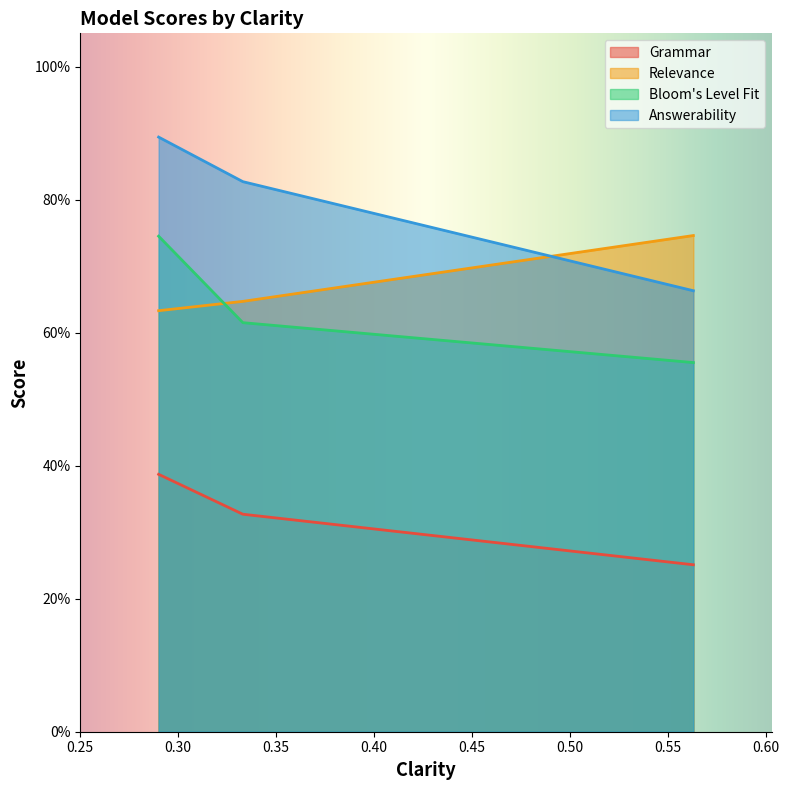

True or false: Bloom's Level Fit has a value of 0.7 at 0.29.

True